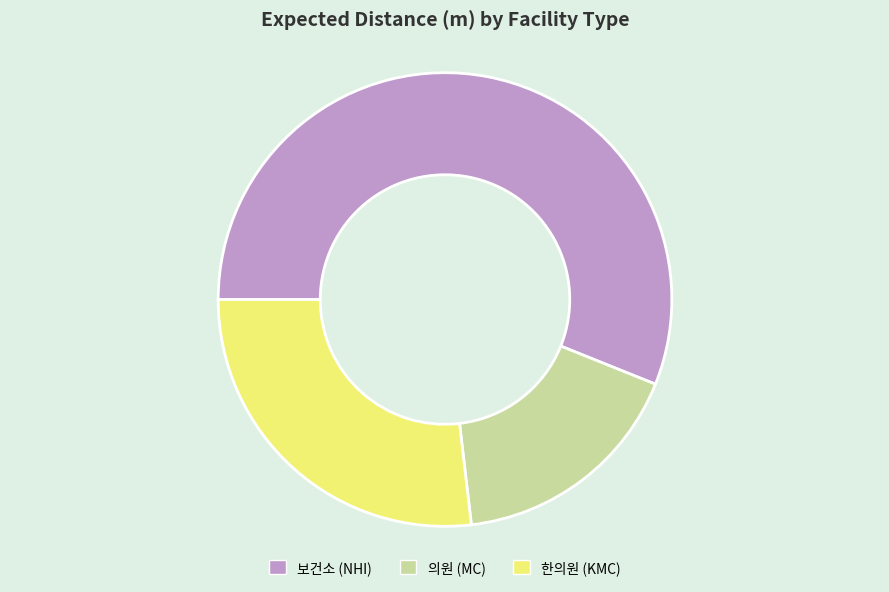

Is it true that 보건소 (NHI) is 64% of the pie?

False